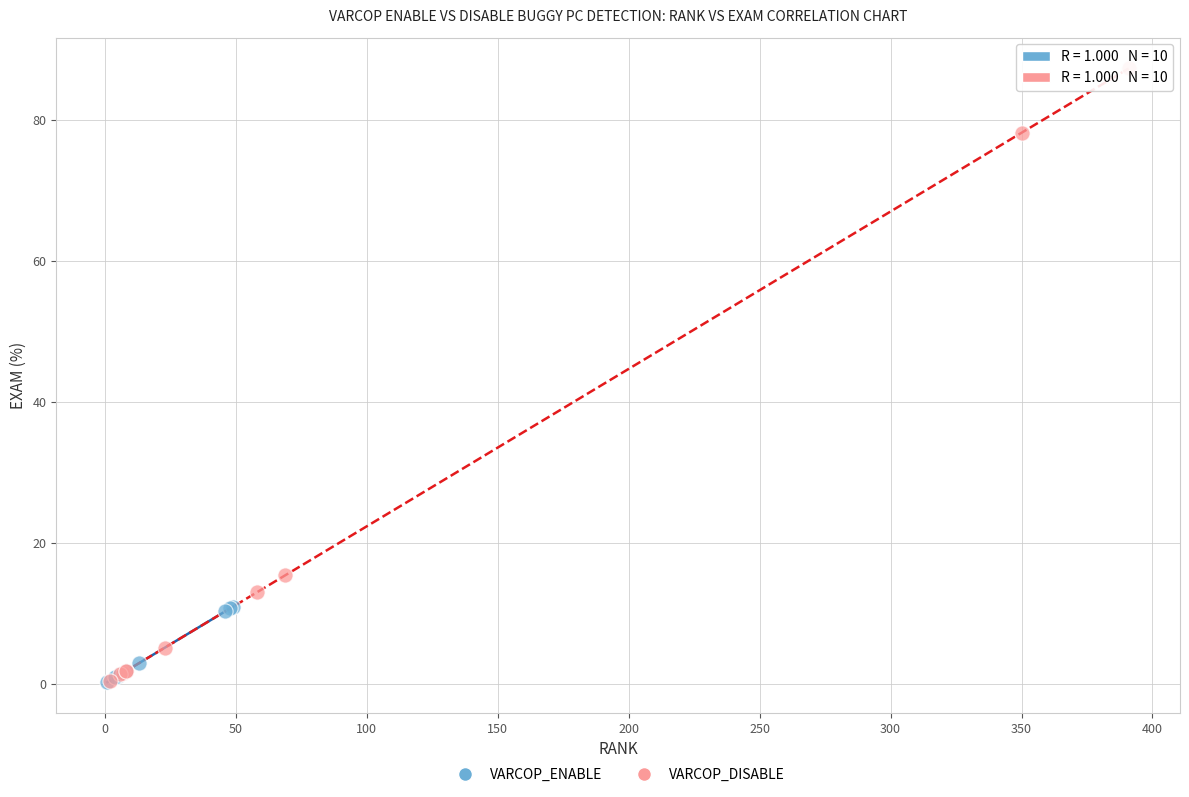

What are all the series names shown in the legend?

VARCOP_ENABLE, VARCOP_DISABLE